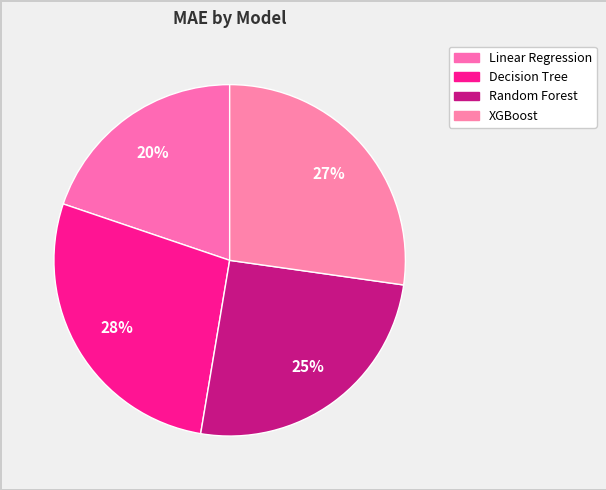

Rank the categories by value from lowest to highest.

Linear Regression, Random Forest, XGBoost, Decision Tree